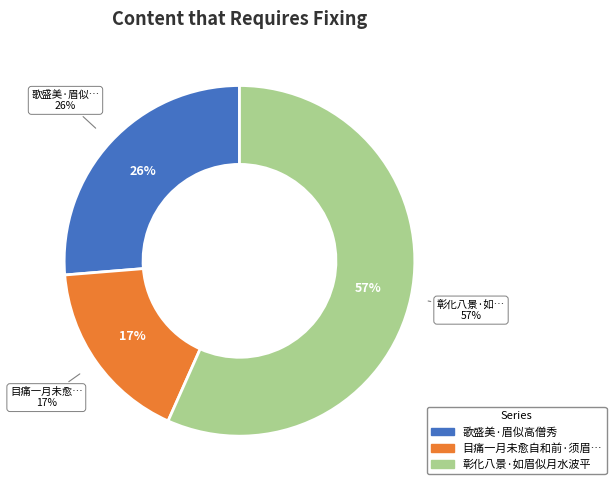

Which slice is the largest?

彰化八景·如眉似月水波平